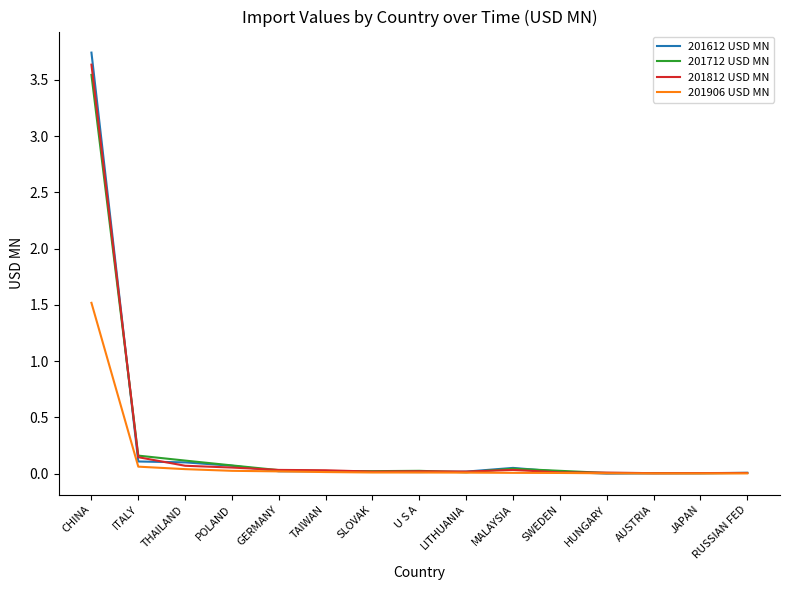

Which series has the largest range (max minus min)?

201612 USD MN